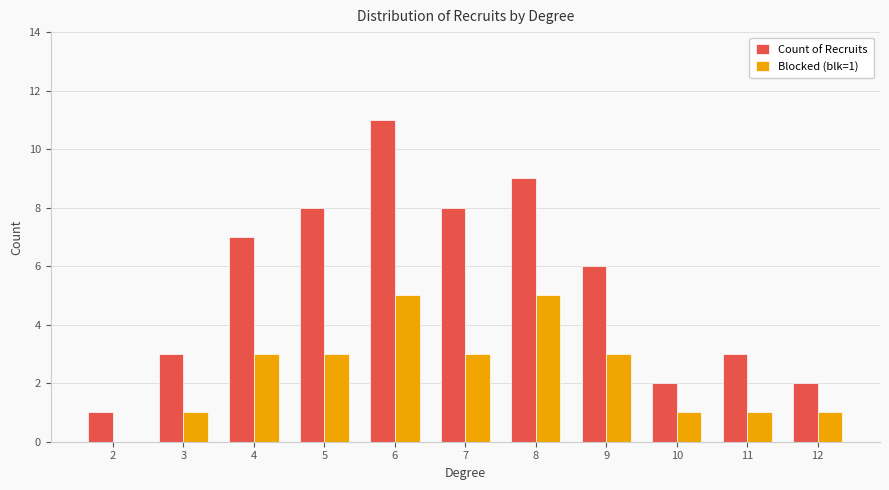

How many series are shown in this chart?

2